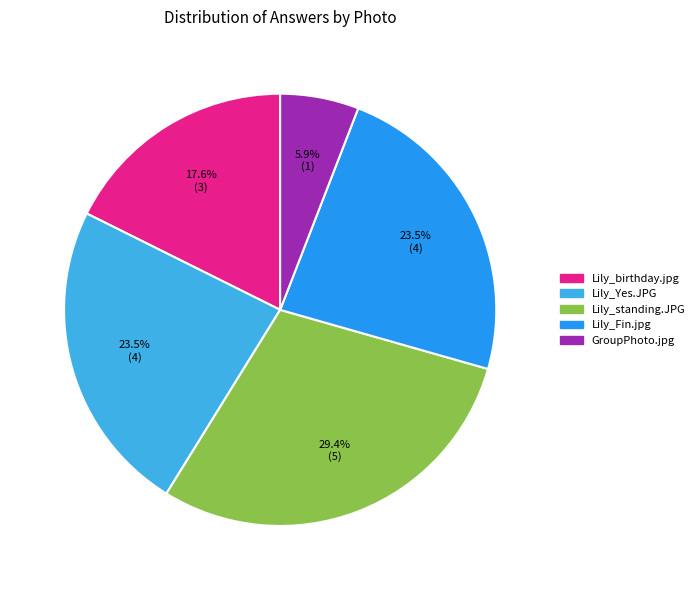

Is there a majority slice in this chart?

No